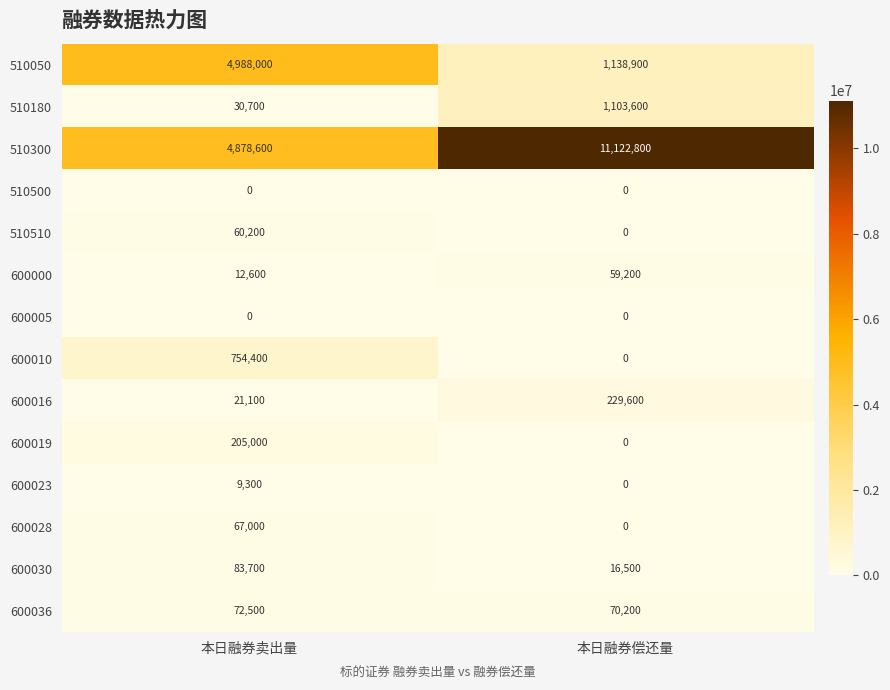

The value of 600010 at 本日融券偿还量 is -458543. True or false?

False